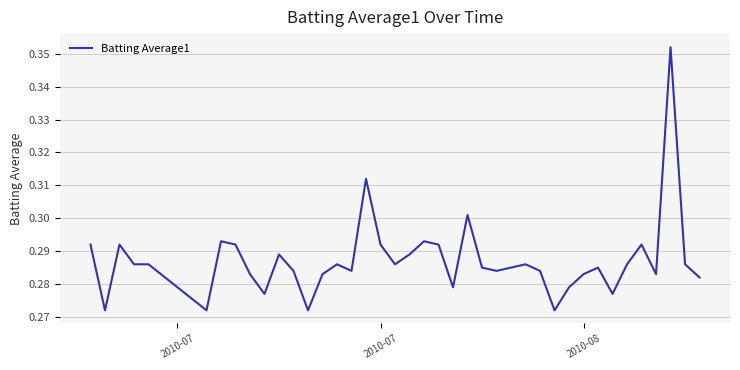

How many lines are shown in the chart?

1